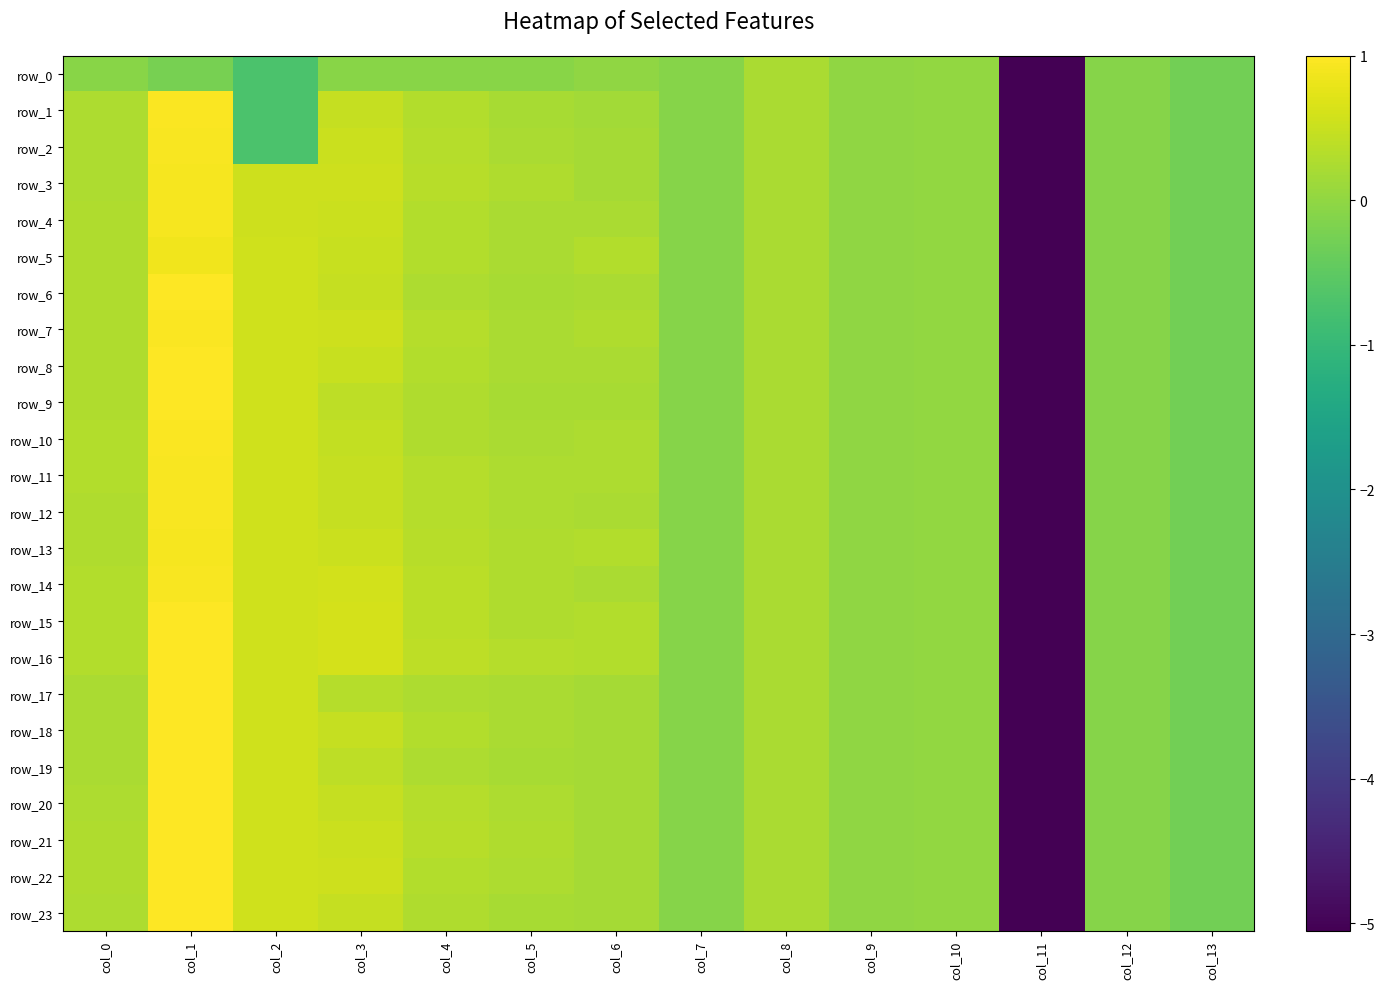

What is the difference between the maximum and minimum values in the row_21 series?

6.1